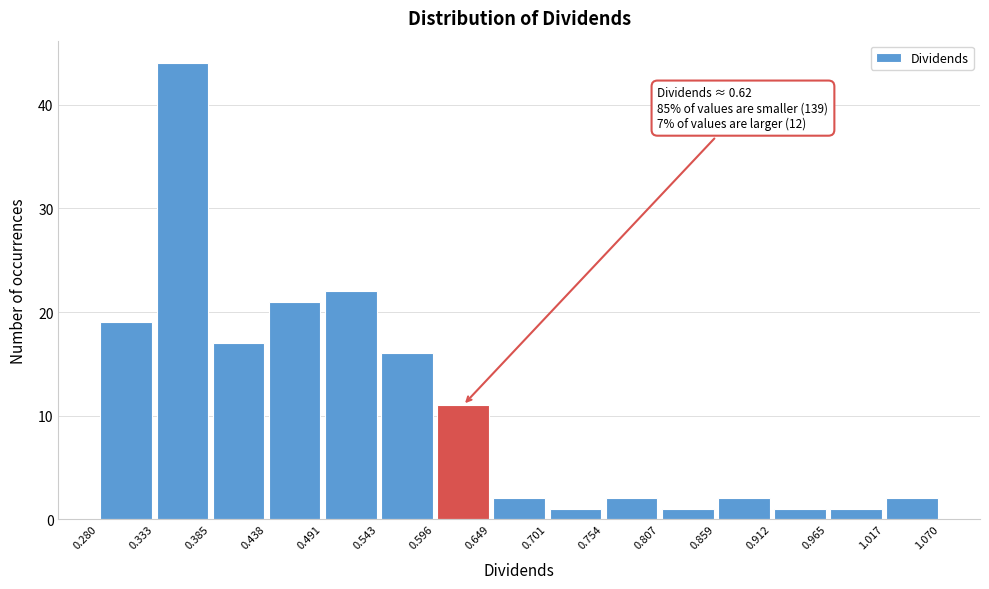

Over which range of the x-axis is the bar tallest?

0.333 to 0.385